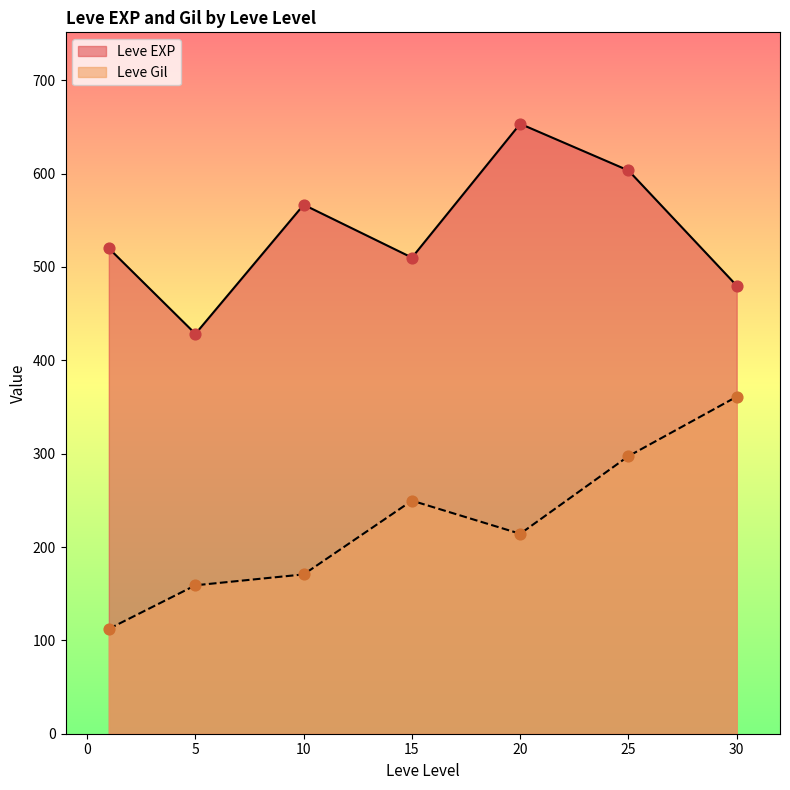

What is the spread (max minus min) of values at 25?

306.0